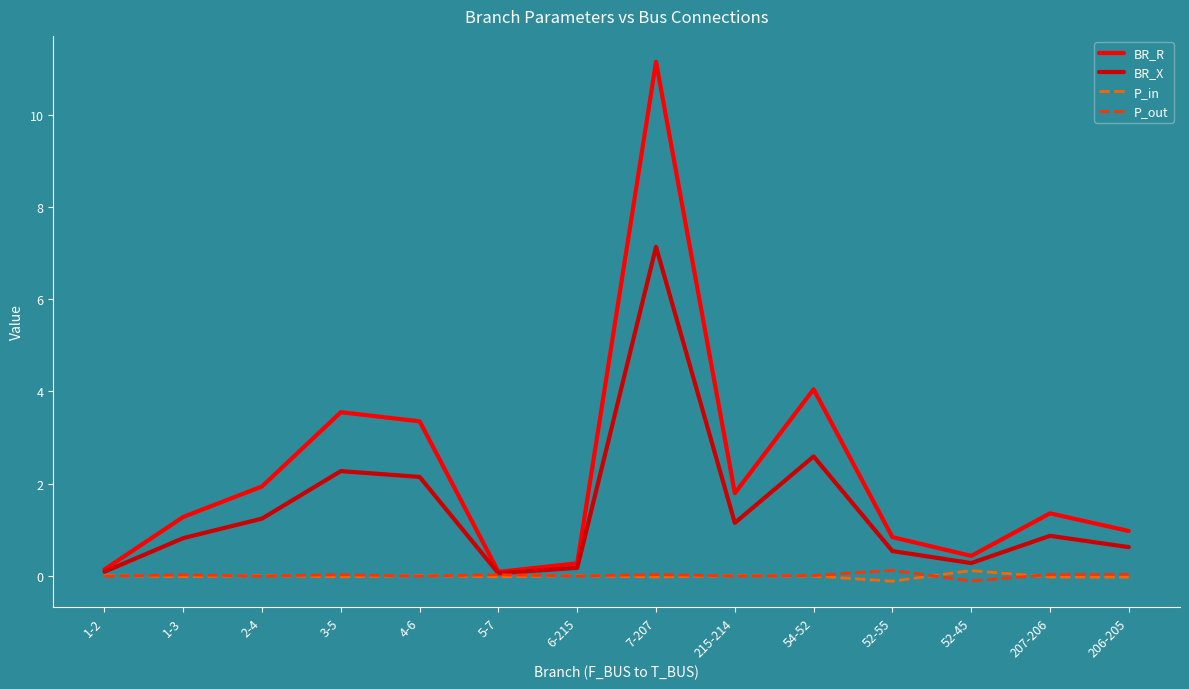

True or false: P_in and BR_R cross at least once.

False